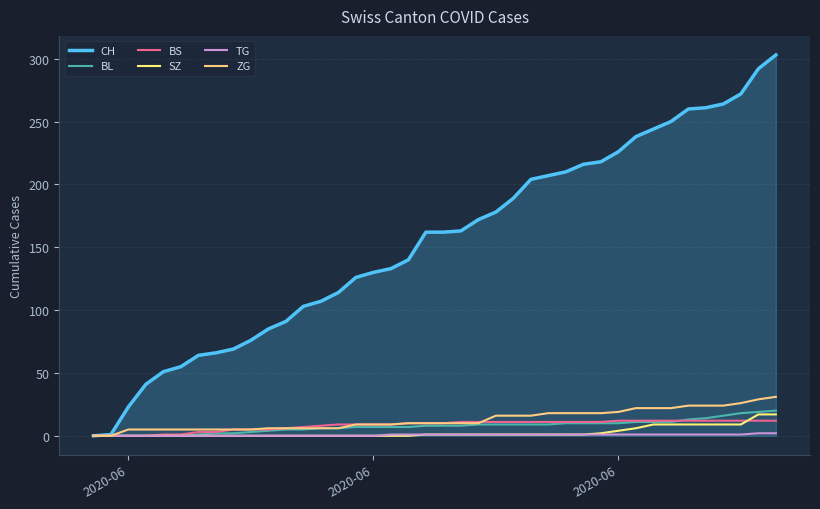

Does the chart have visible grid lines?

Yes